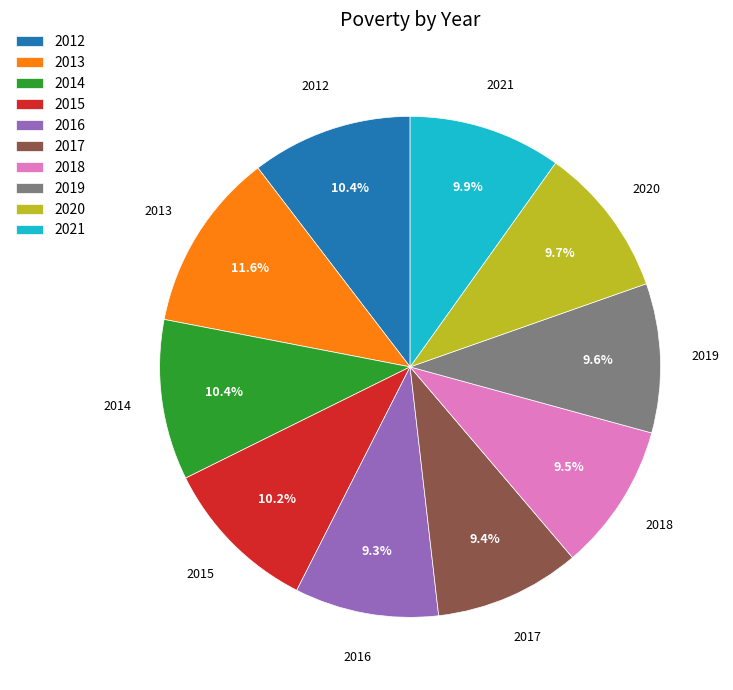

Approximately how many times larger is the value at 2016 compared to 2019?

1.0